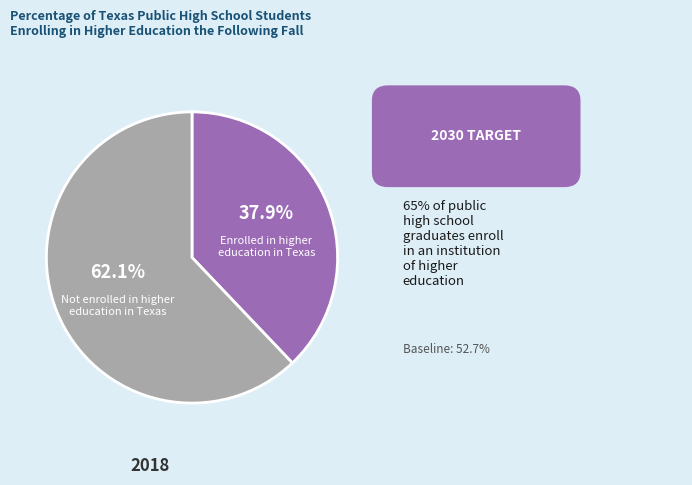

Count the number of slices in the pie.

2